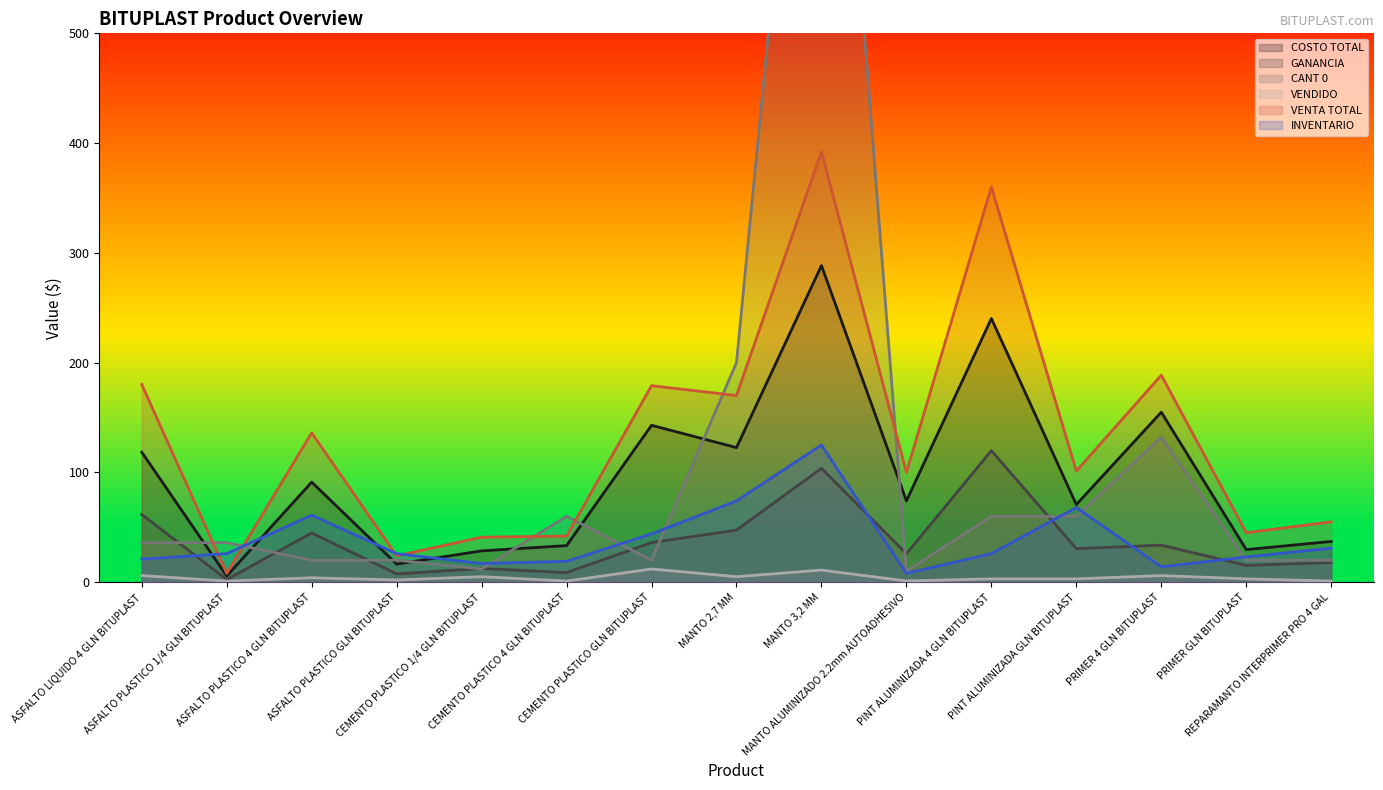

Reading right to left, transcribe all the data shown in this chart.

COSTO TOTAL: 37.1	29.7	154.9	70.7	240.2	74.1	288.4	122.6	142.9	33.3	28.5	16.5	91.2	5.6	118.4
GANANCIA: 17.9	15.3	33.7	30.6	119.8	25.9	103.7	47.4	36.1	8.7	12.5	7.5	44.8	2.4	61.6
CANT 0: 20.0	20.0	132.0	60.0	60.0	10.0	1000.0	200.0	20.0	60.0	12.0	20.0	20.0	36.0	36.0
VENDIDO: 1.0	3.0	6.0	3.0	3.0	1.1	11.0	5.0	12.0	1.0	5.0	2.0	4.0	1.0	6.0
VENTA TOTAL: 55.0	45.0	188.6	101.2	360.0	100.0	392.1	170.0	179.0	42.0	41.0	24.0	136.0	8.0	180.0
INVENTARIO: 31.0	23.0	14.0	68.0	26.0	8.0	125.0	74.0	44.0	19.0	17.0	26.0	61.0	26.0	21.0